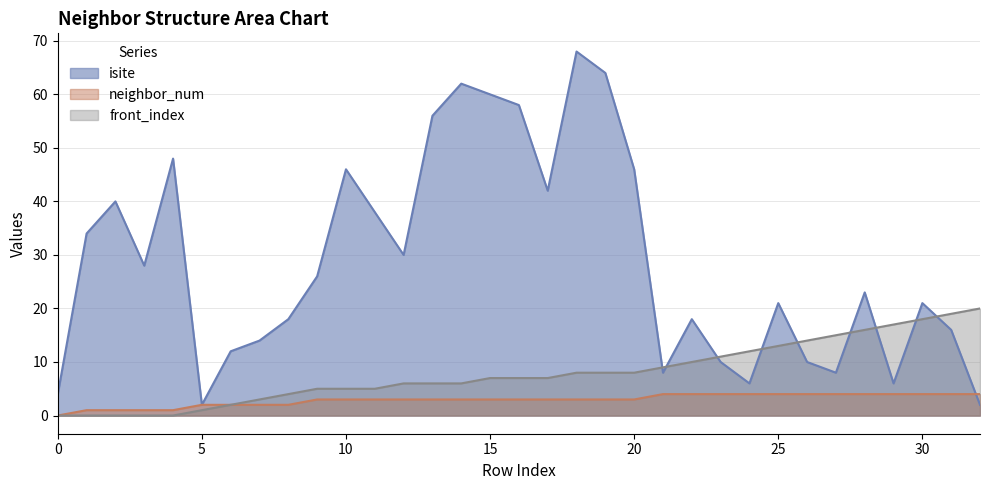

Reading right to left, transcribe all the data shown in this chart.

isite: 2	16	21	6	23	8	10	21	6	10	18	8	46	64	68	42	58	60	62	56	30	38	46	26	18	14	12	2	48	28	40	34	4
neighbor_num: 4	4	4	4	4	4	4	4	4	4	4	4	3	3	3	3	3	3	3	3	3	3	3	3	2	2	2	2	1	1	1	1	0
front_index: 20	19	18	17	16	15	14	13	12	11	10	9	8	8	8	7	7	7	6	6	6	5	5	5	4	3	2	1	0	0	0	0	0